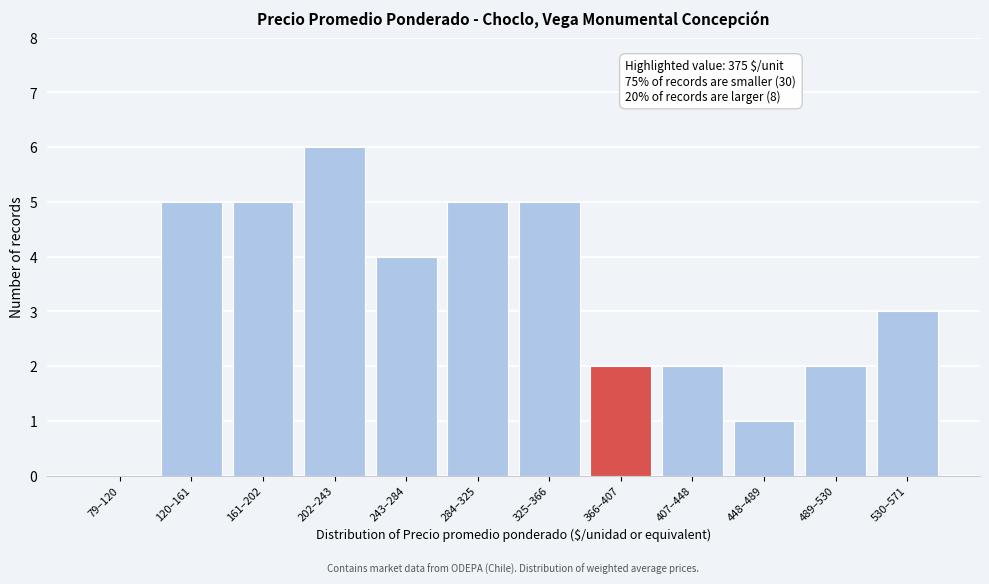

Reading left to right, transcribe all the data shown in this chart.

79–120=0	120–161=5	161–202=5	202–243=6	243–284=4	284–325=5	325–366=5	366–407=2	407–448=2	448–489=1	489–530=2	530–571=3